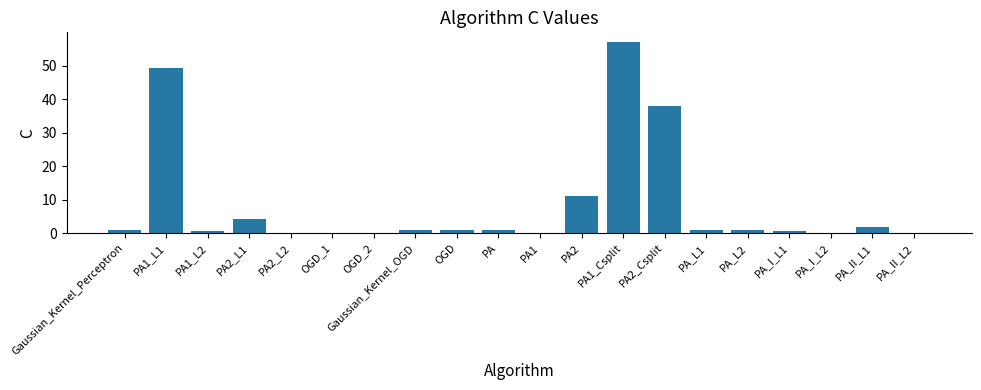

Count the number of categories in the chart.

20